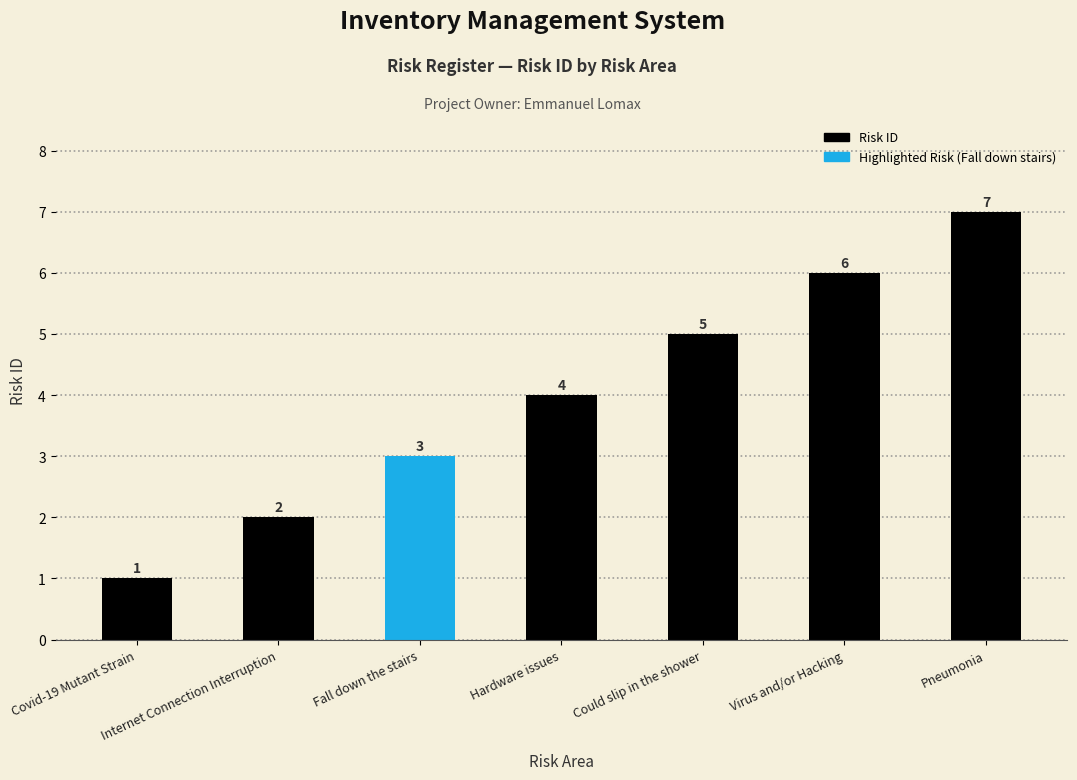

At which category does the chart reach its peak across all series?

Pneumonia